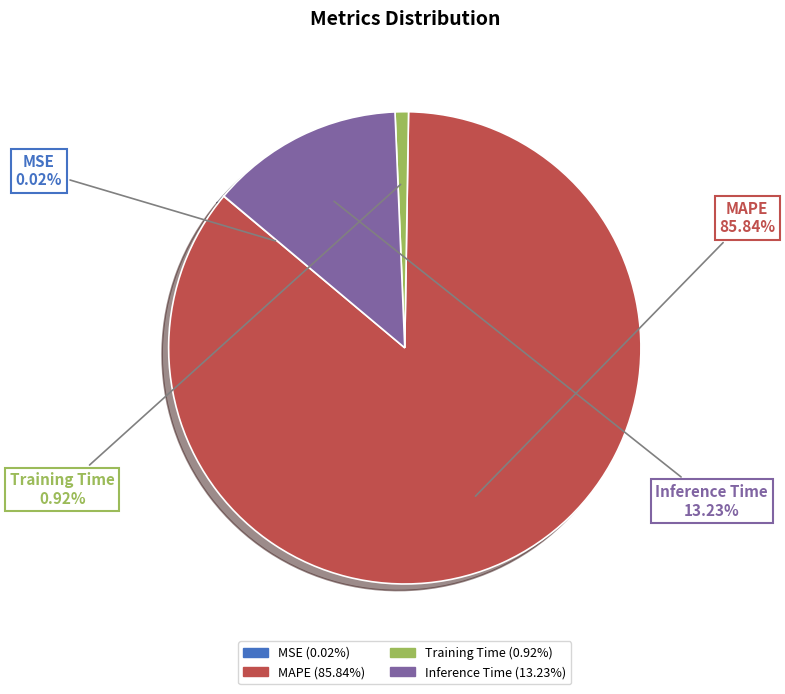

Which category has the biggest portion of the pie?

MAPE